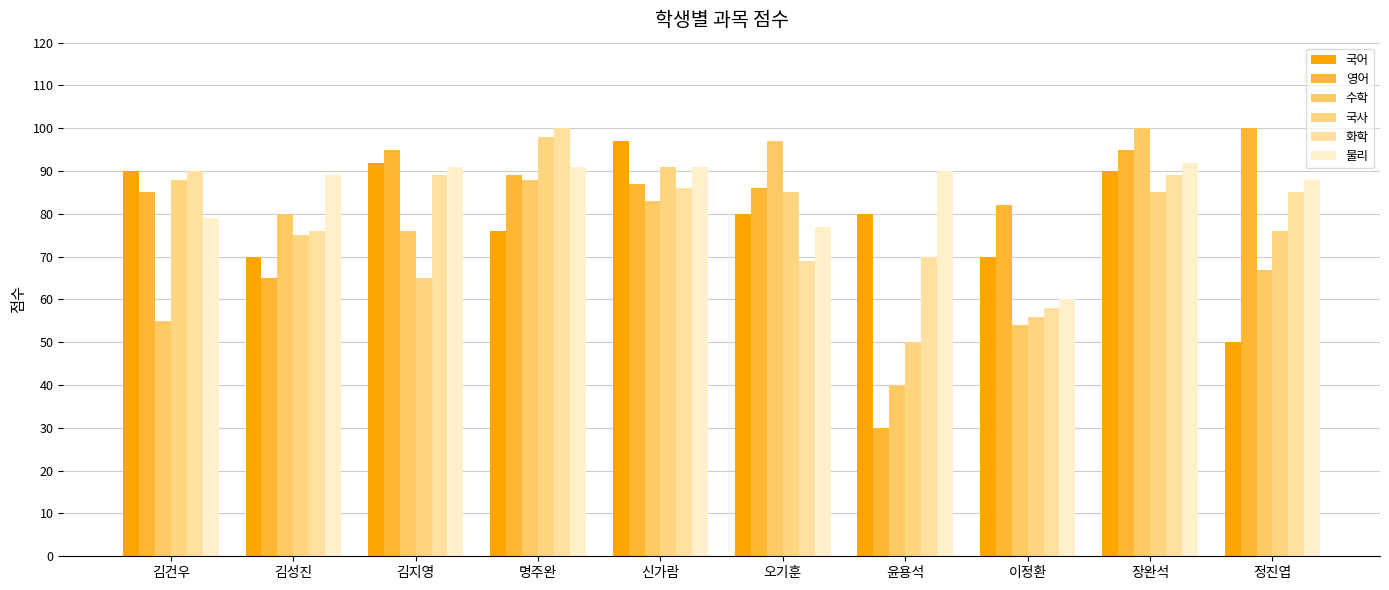

At which label is 물리 closest to 76?

오기훈